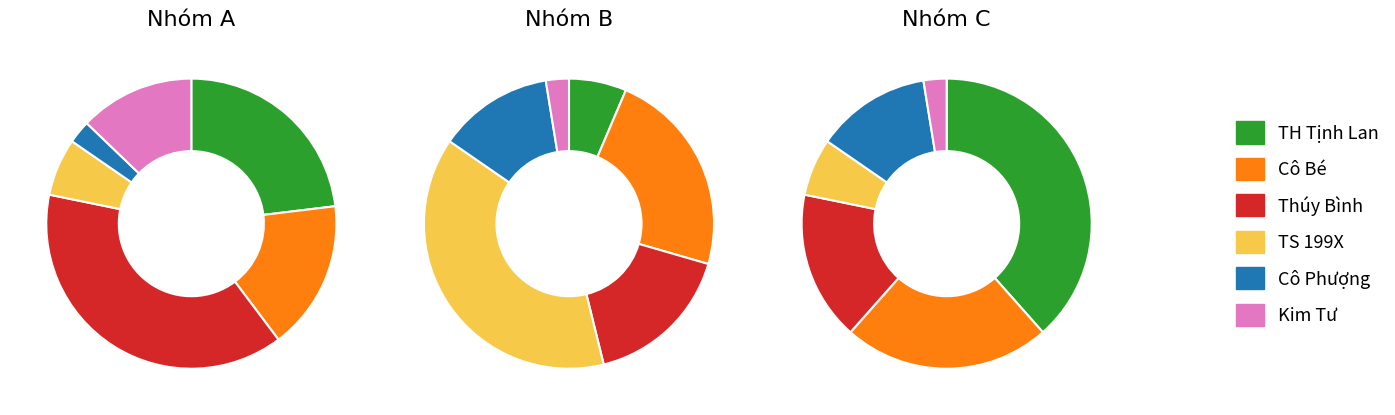

The Thúy Bình slice represents 16% of the pie. True or false?

False